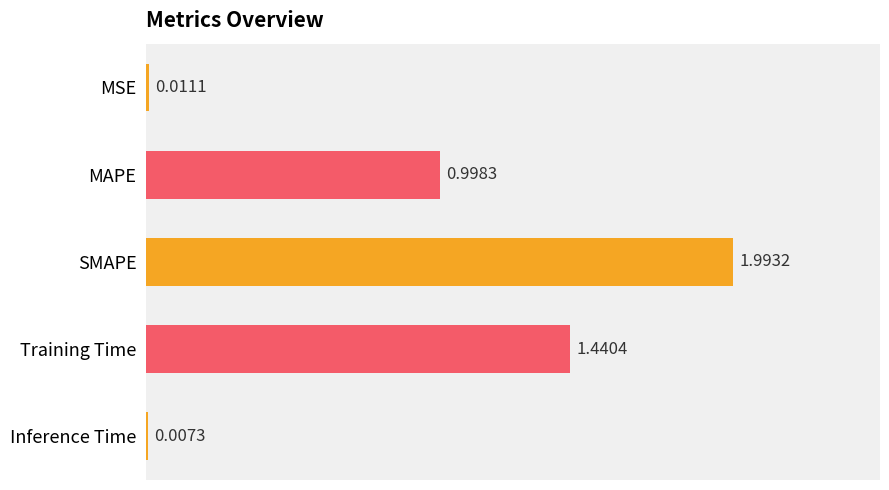

What is the change in value from MSE to Training Time?

+1.4